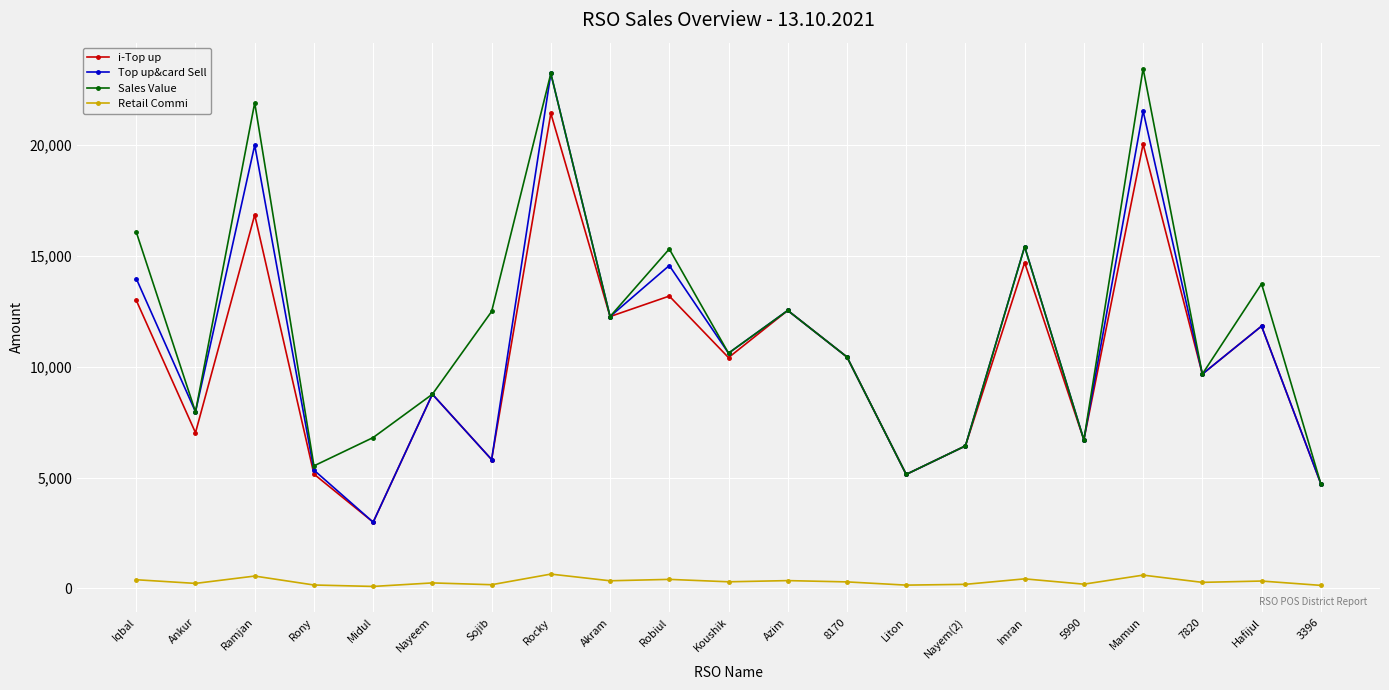

At which category is the sum across all series the highest?

Rocky